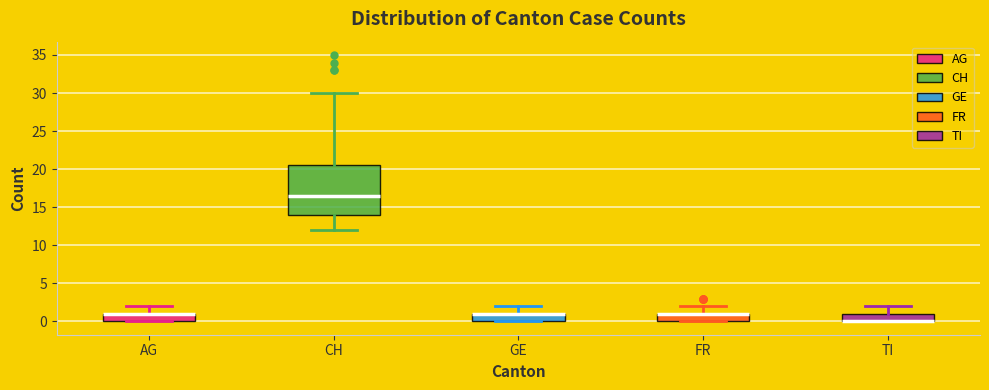

Reading left to right, transcribe this box plot: for each box, give where its median line is, the range the box spans, and where its two whiskers end, as read against the y-axis. The values are not printed on the chart, so give them approximately, as read against the axis.

AG: median 1.0 (drawn on the box's upper edge), box 0.0 to 1.0, whiskers 0.0 to 2.0
CH: median 16.5, box 14.0 to 20.5, whiskers 12.0 to 30.0
GE: median 1.0 (drawn on the box's upper edge), box 0.0 to 1.0, whiskers 0.0 to 2.0
FR: median 1.0 (drawn on the box's upper edge), box 0.0 to 1.0, whiskers 0.0 to 2.0
TI: median 0.0 (drawn on the box's lower edge), box 0.0 to 1.0, whiskers 0.0 to 2.0